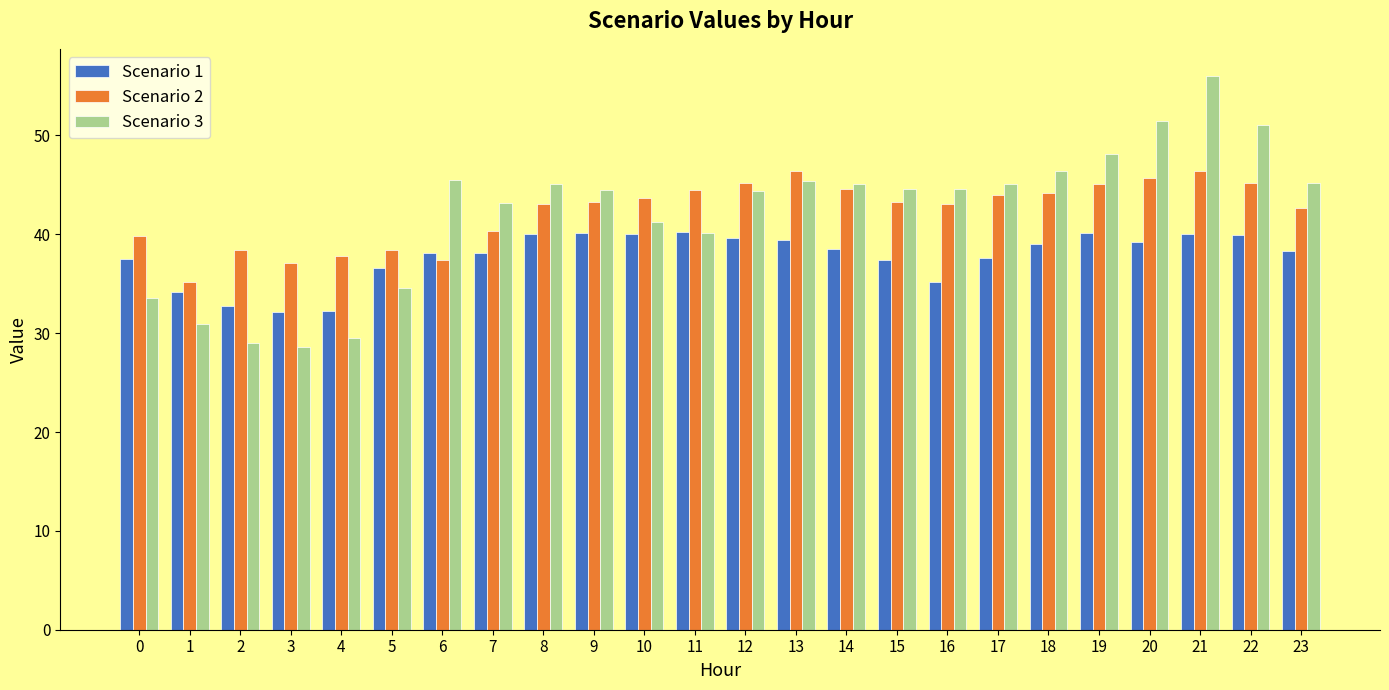

The value of Scenario 2 at 8 is 69.8. True or false?

False